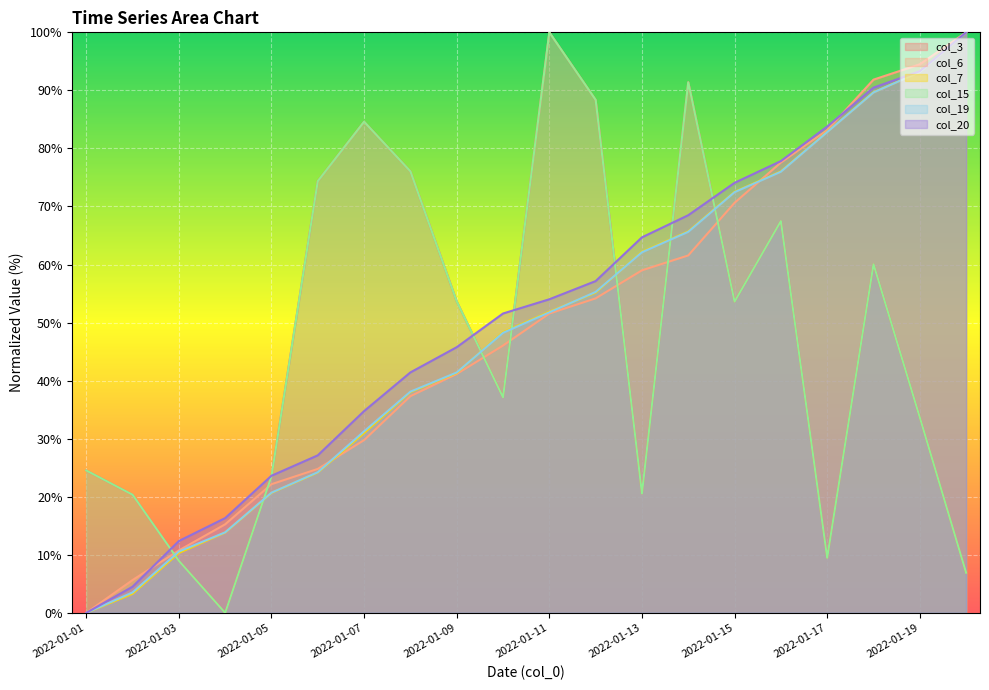

How many positive values does the col_19 series have?

19